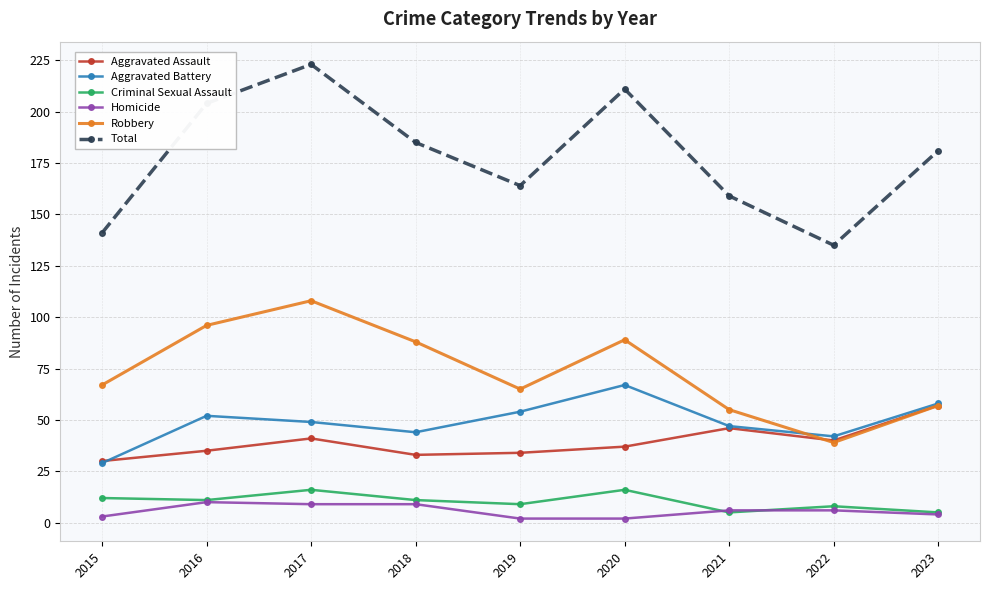

Read the Criminal Sexual Assault value at 2021.

5